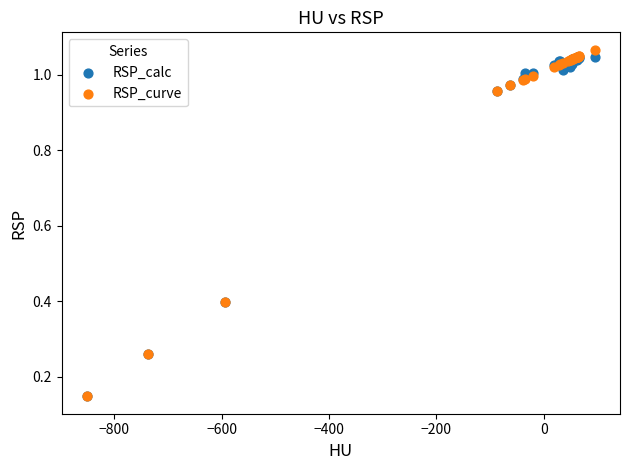

Which series has the largest Y range (max minus min)?

RSP_curve